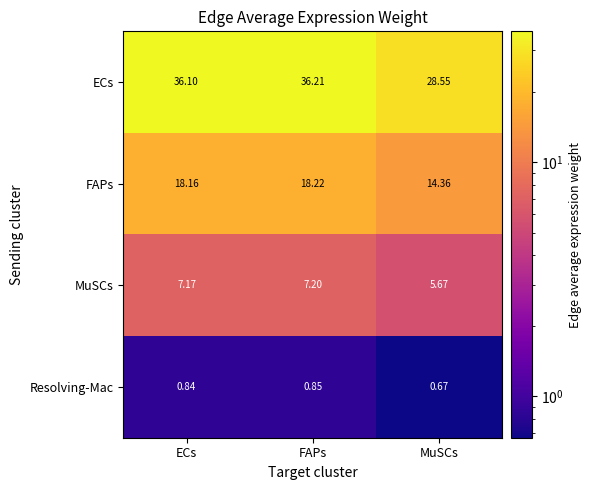

How many values in the MuSCs series are below 7?

1